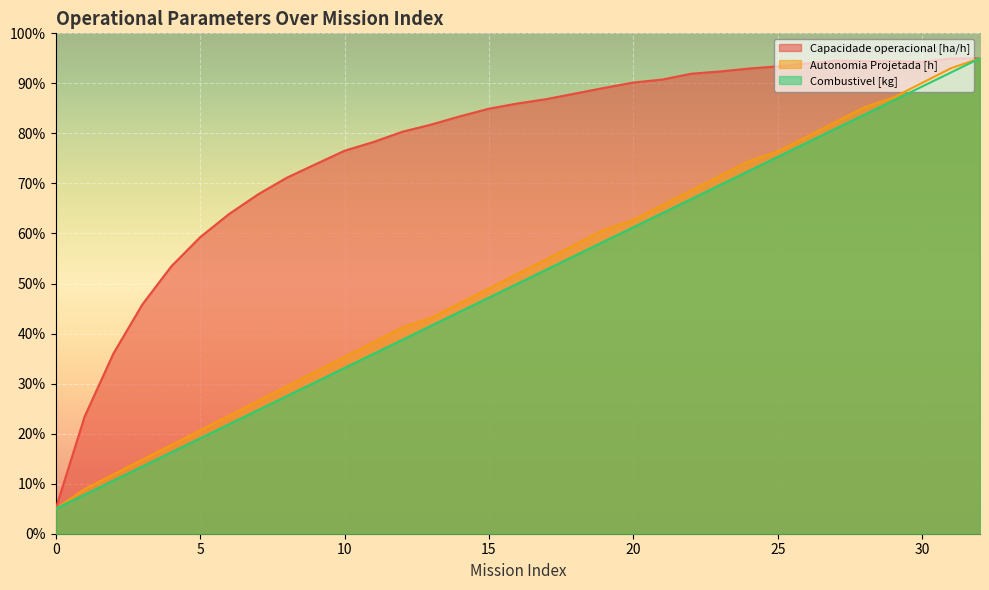

At which label is Autonomia Projetada [h] closest to 50?

15